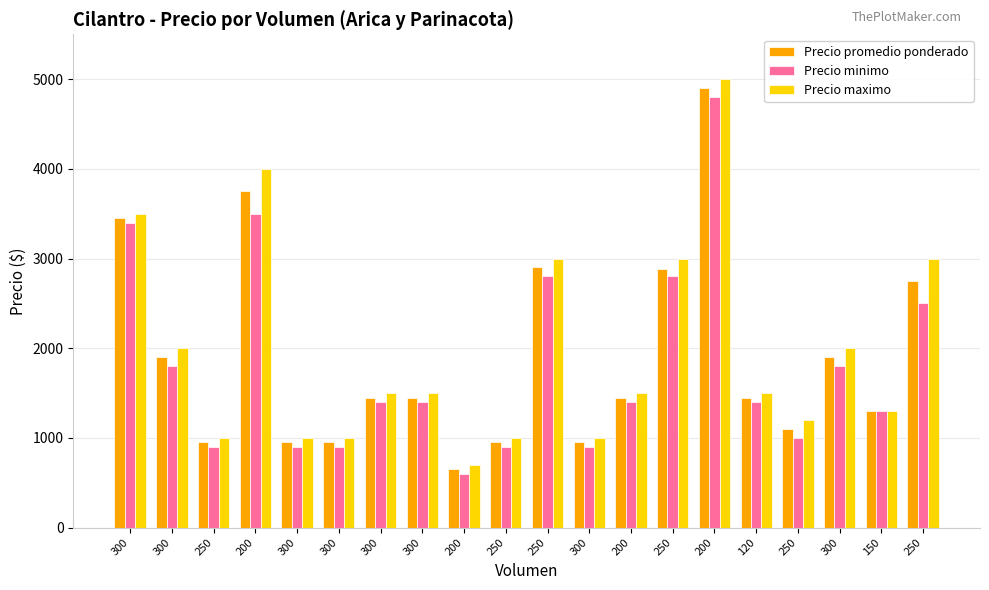

How many bars are there in each group?

3